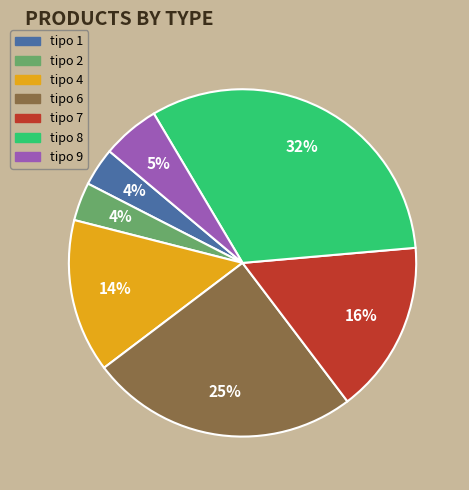

Does any single category account for the majority?

No